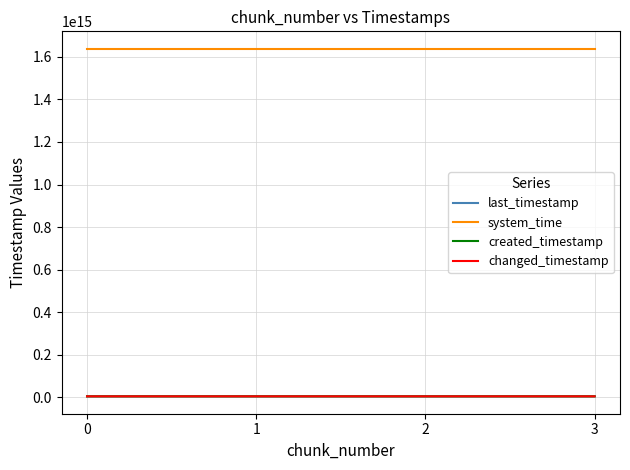

Is this an area chart (filled region under the line)?

No